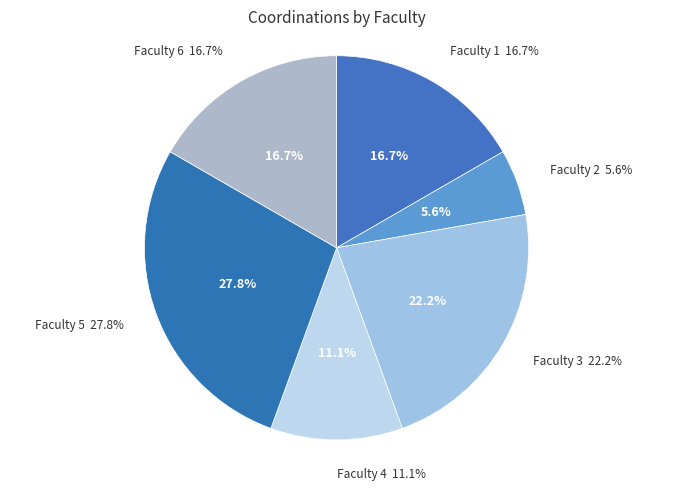

What is the smallest slice in the pie chart?

Faculty 2